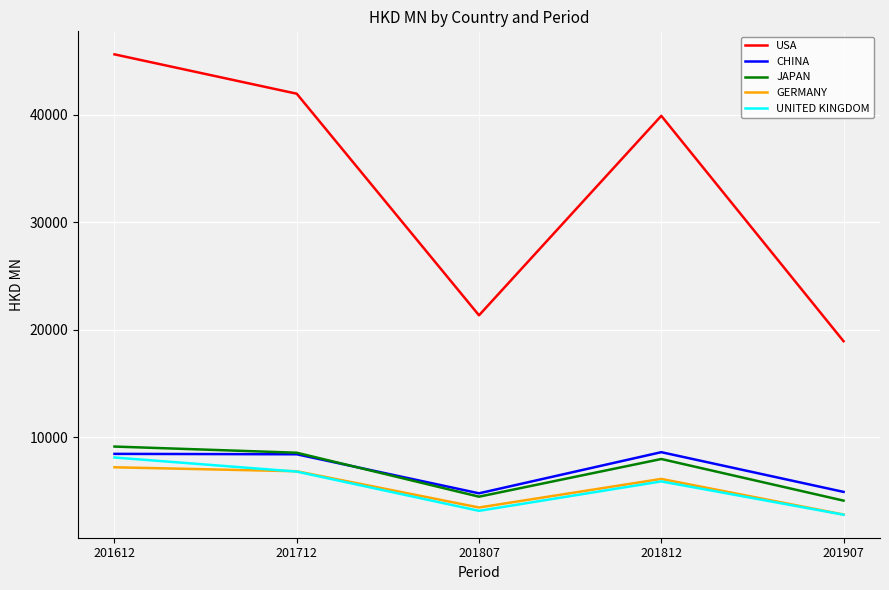

True or false: CHINA and USA intersect in this chart.

False